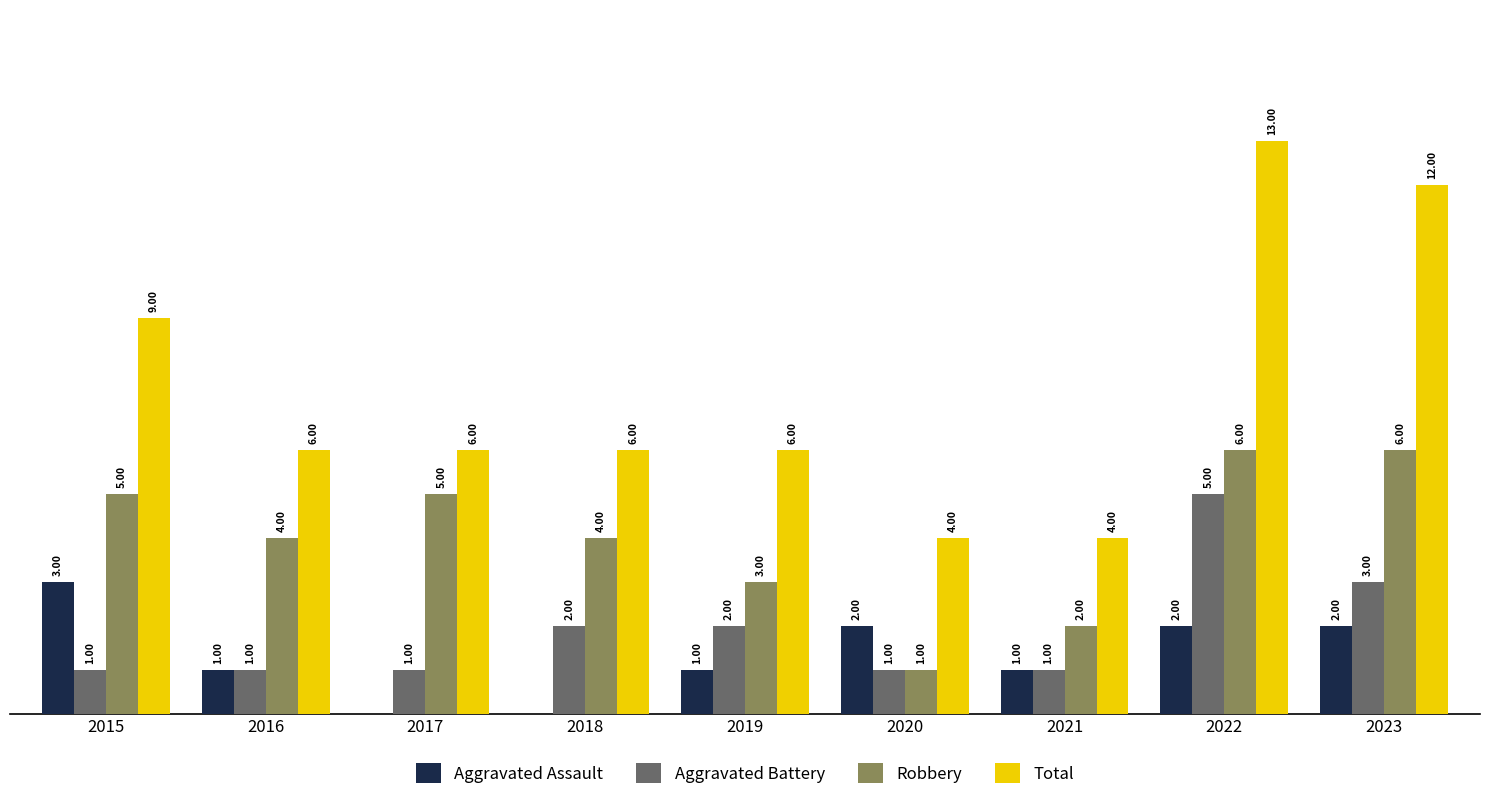

Are the bars horizontal?

No